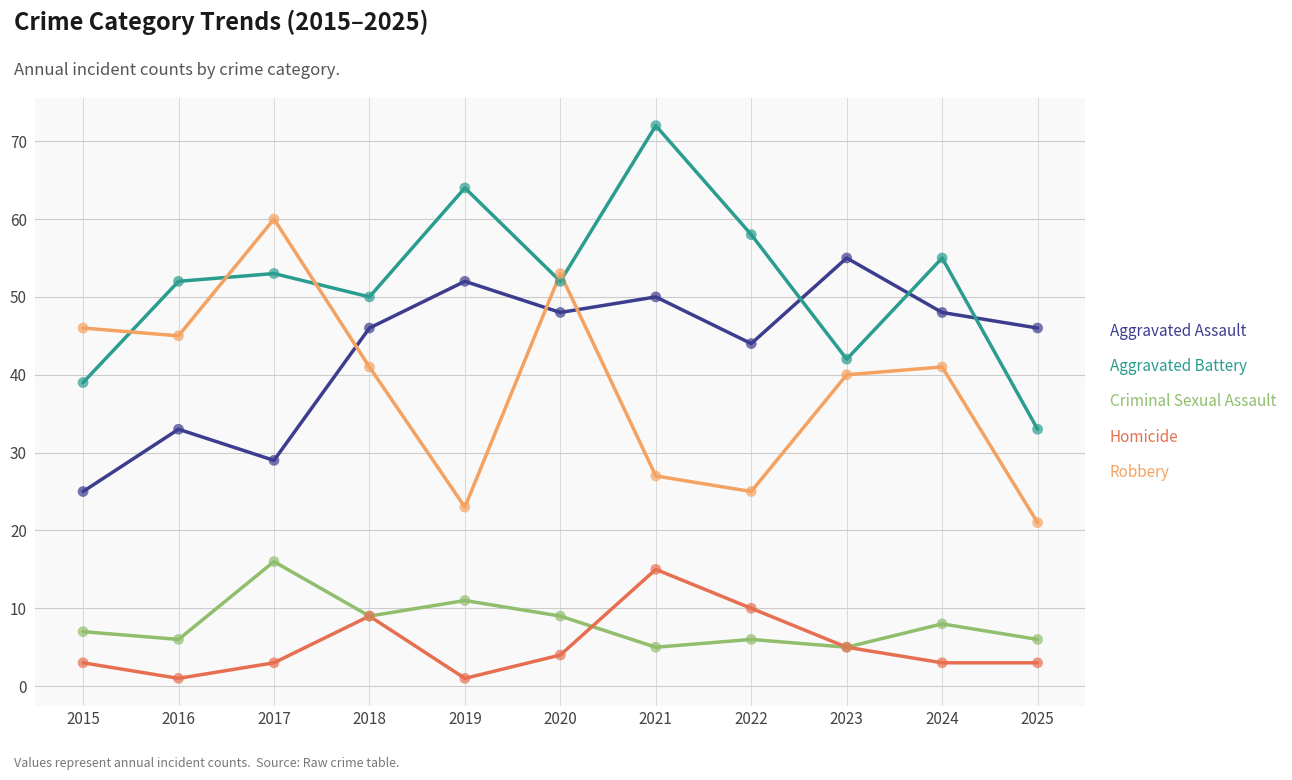

At how many categories does at least one series exceed 51?

8